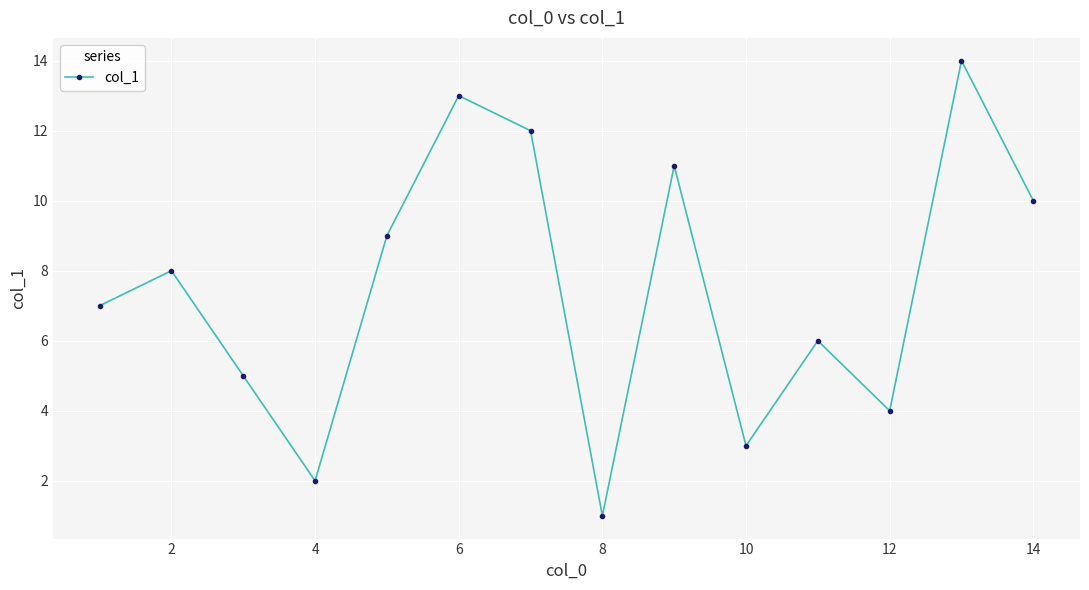

Reading left to right, transcribe all the data shown in this chart.

7	8	5	2	9	13	12	1	11	3	6	4	14	10